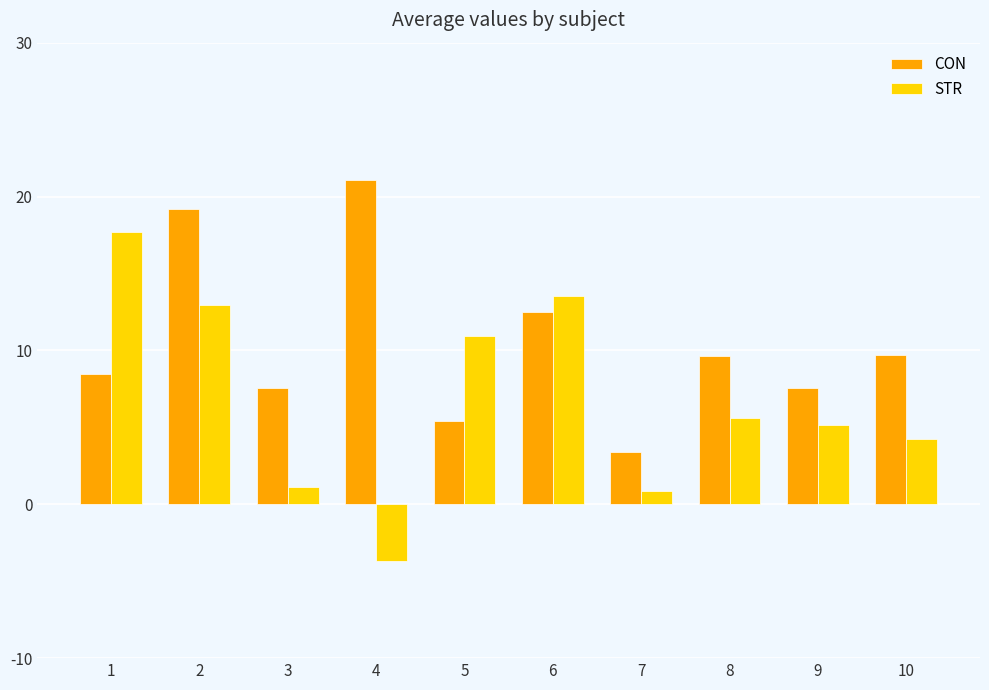

The STR series shows 5.1 at 9. True or false?

True